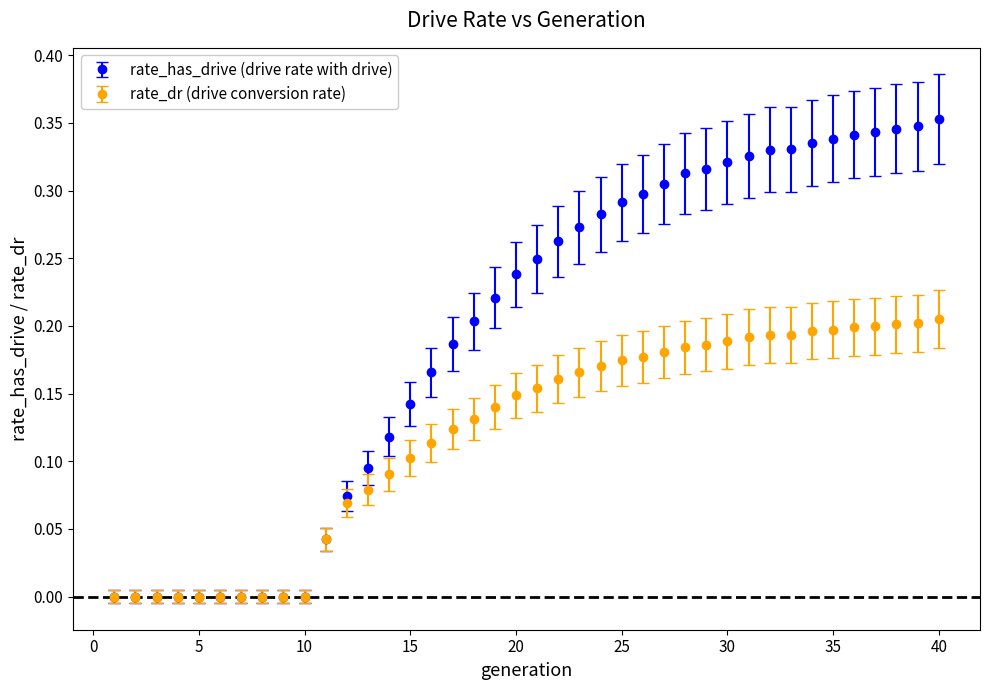

Which series has the largest total across all categories?

rate_has_drive (drive rate with drive)